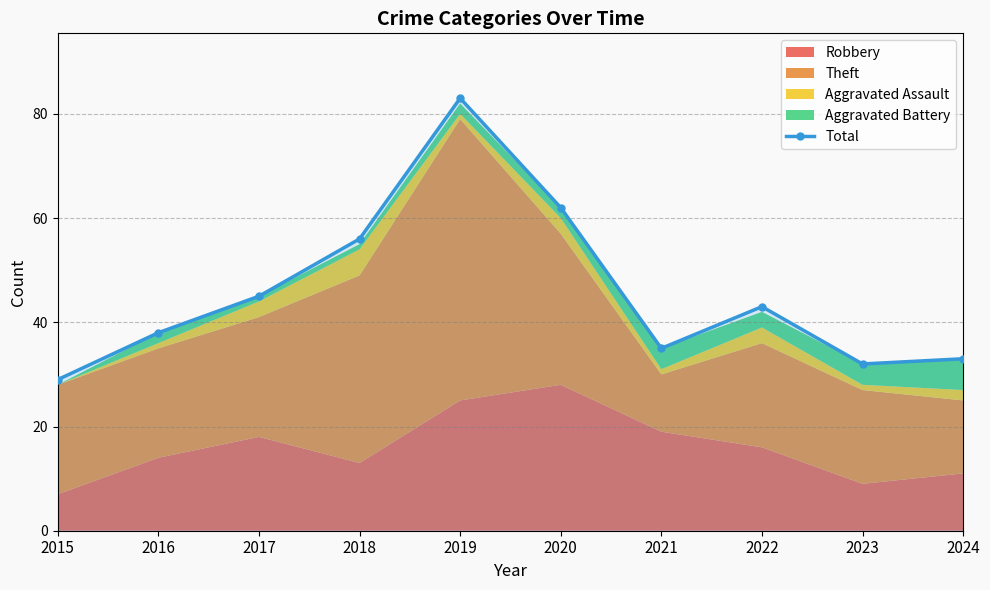

Where does the data first go above 43?

2017